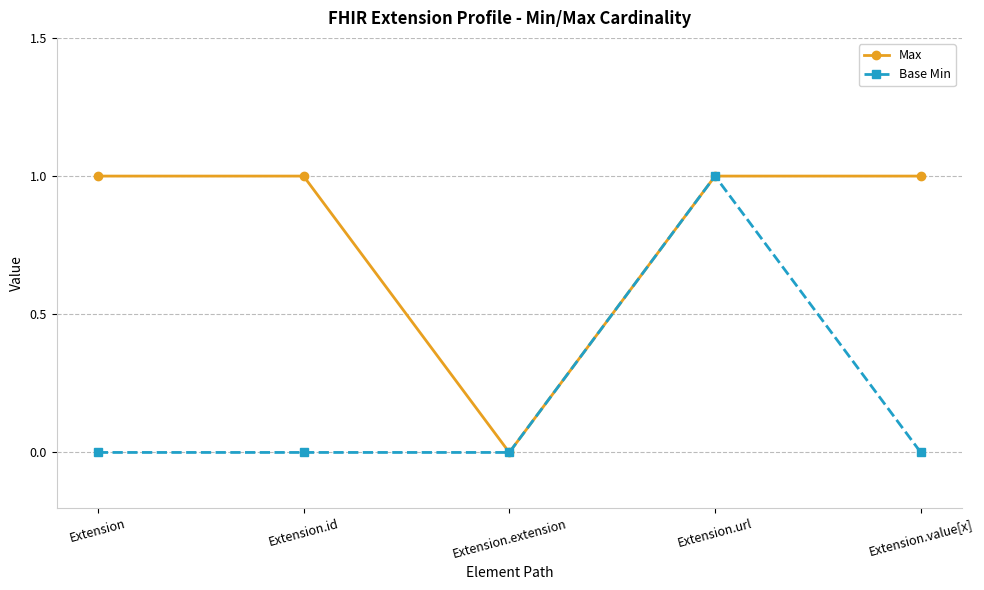

What is the label of the 4th point from the left?

Extension.url